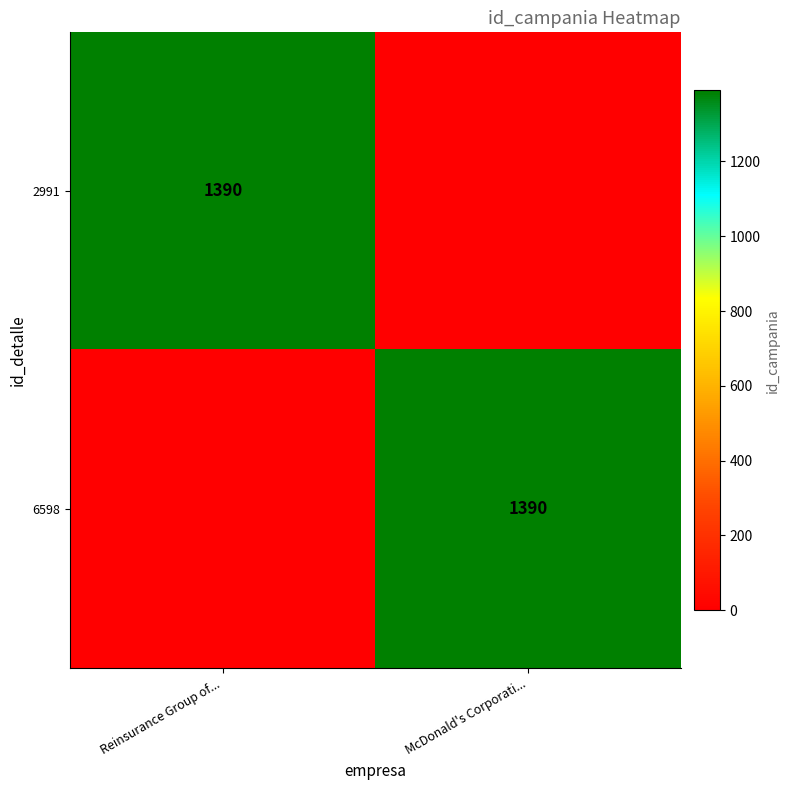

The 6598 series shows 2340 at McDonald's Corporati.... True or false?

False